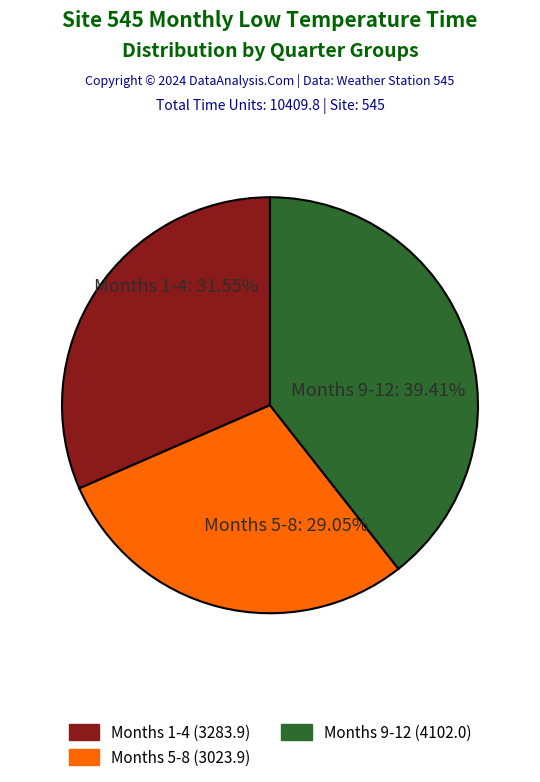

Does any single category account for the majority?

No